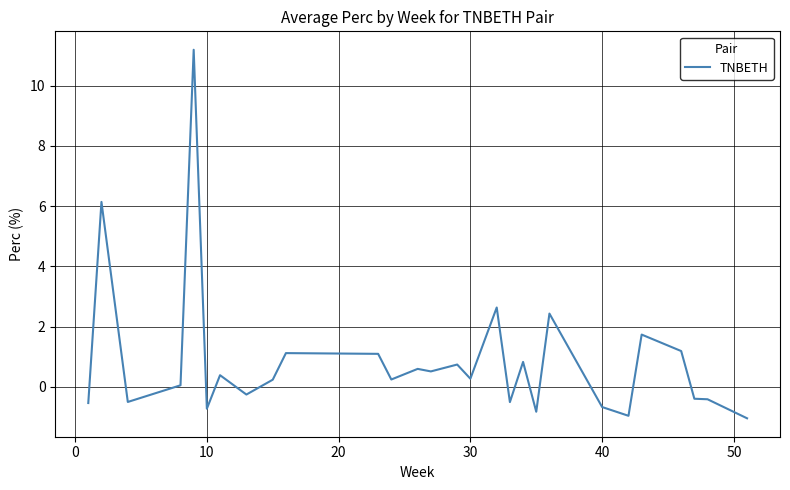

What is the difference between the maximum and minimum values?

12.2